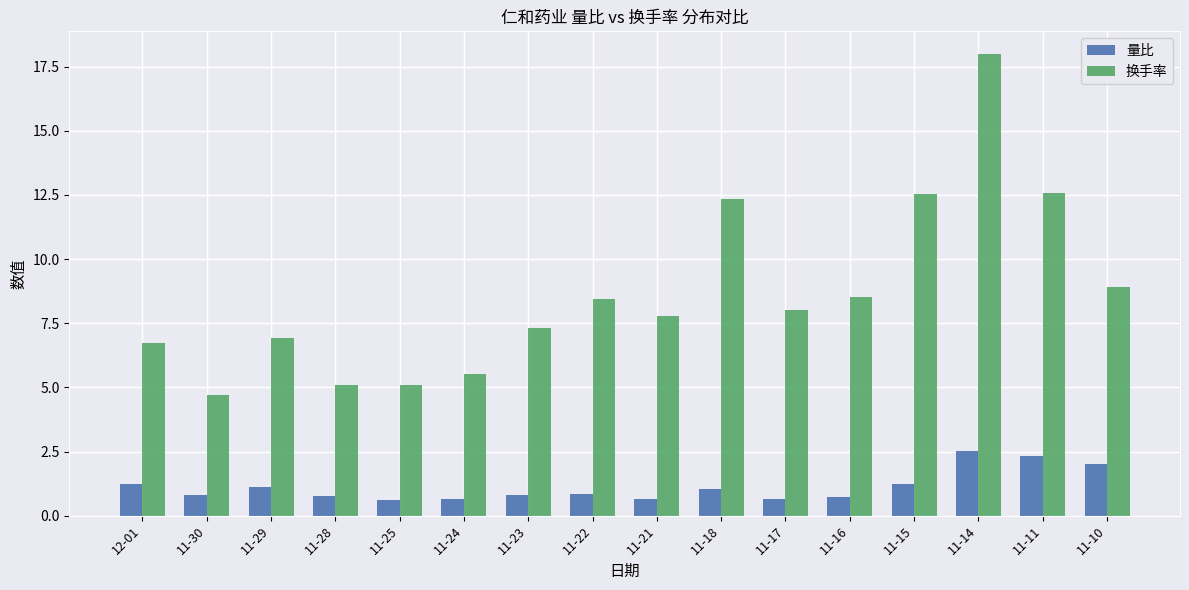

Which category has the highest value in the 换手率 series?

11-14